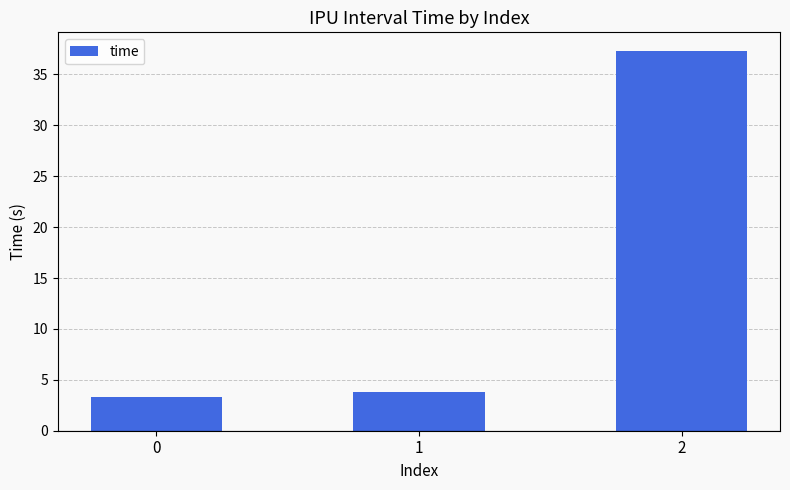

Reading left to right, list all the values displayed in this chart.

3.3	3.8	37.3